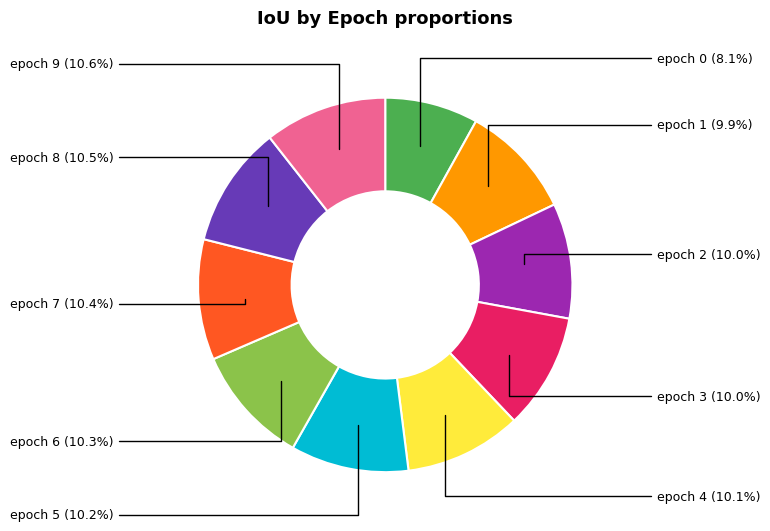

Is there any slice that represents more than half of the pie?

No